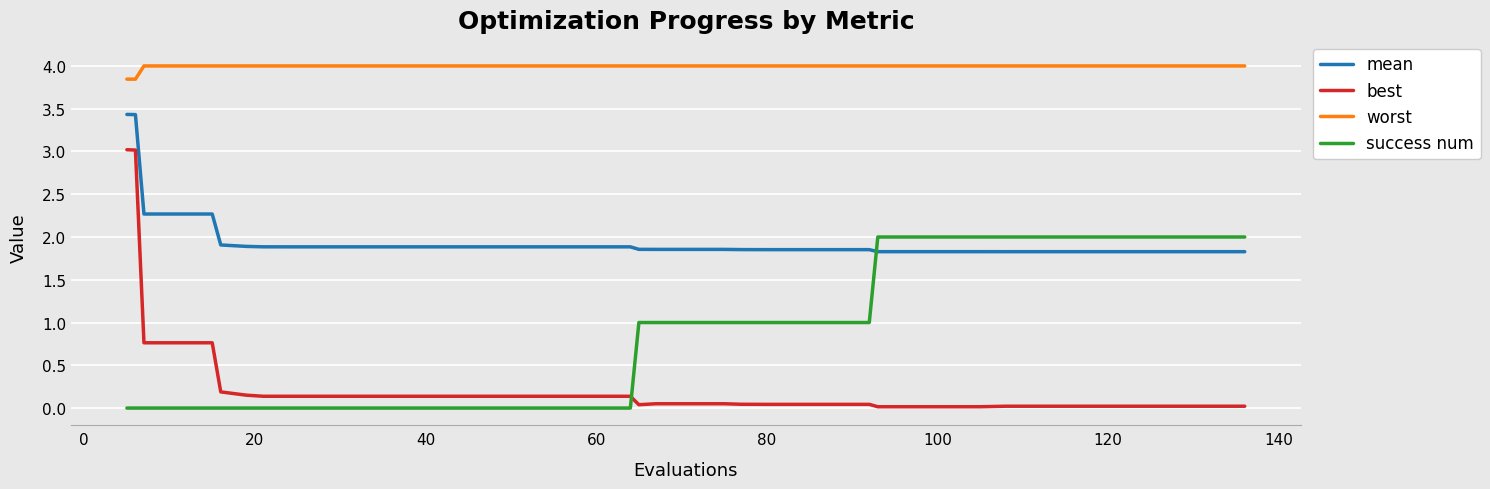

What is the highest value of the success num series?

2.0